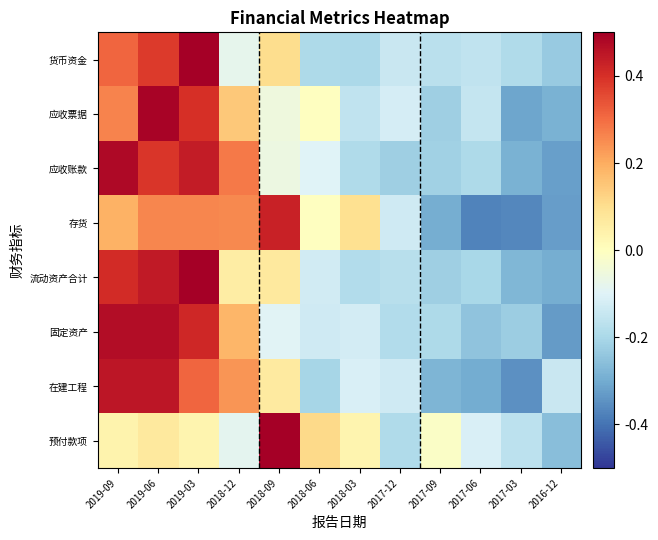

Rank the series at 2018-03 from highest to lowest value.

存货, 预付款项, 在建工程, 固定资产, 应收票据, 流动资产合计, 应收账款, 货币资金